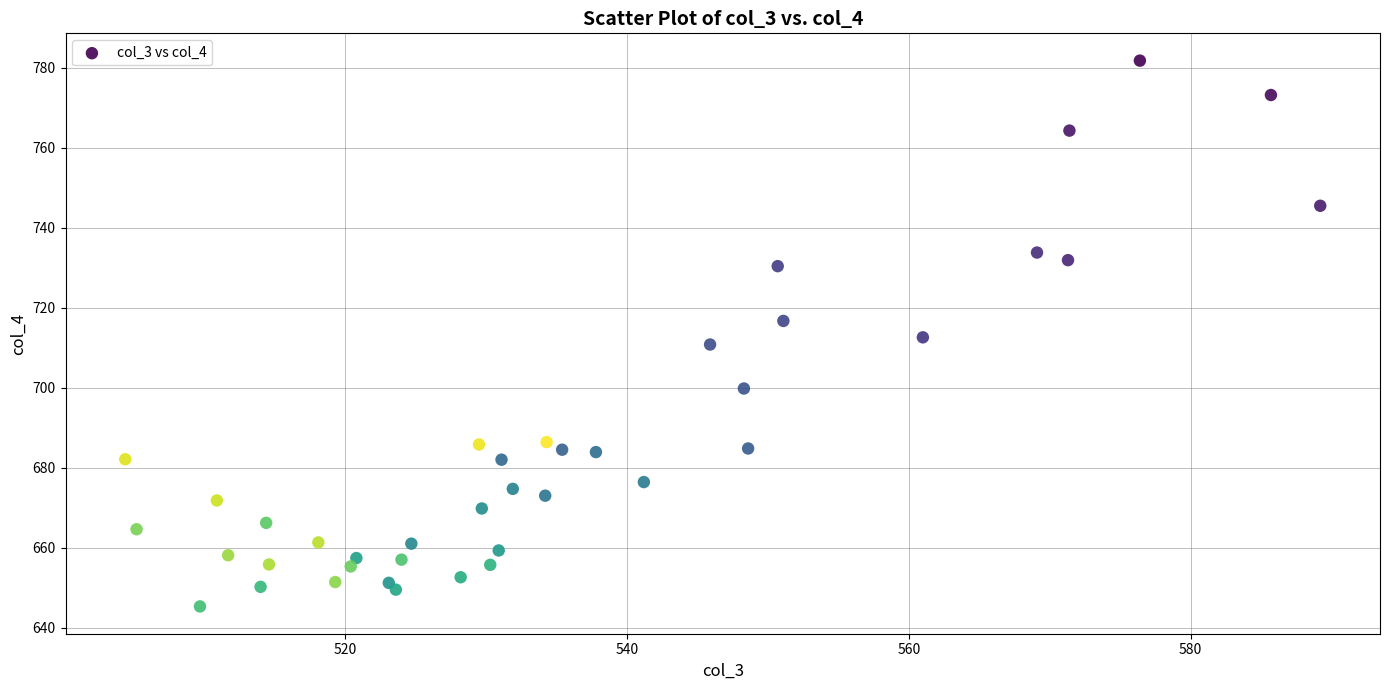

What is the range of Y values (max minus min)?

136.5